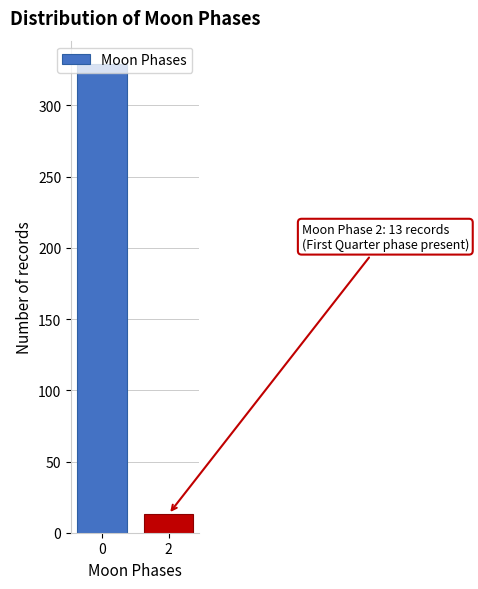

What is the value of the 2nd bar from the left?

13